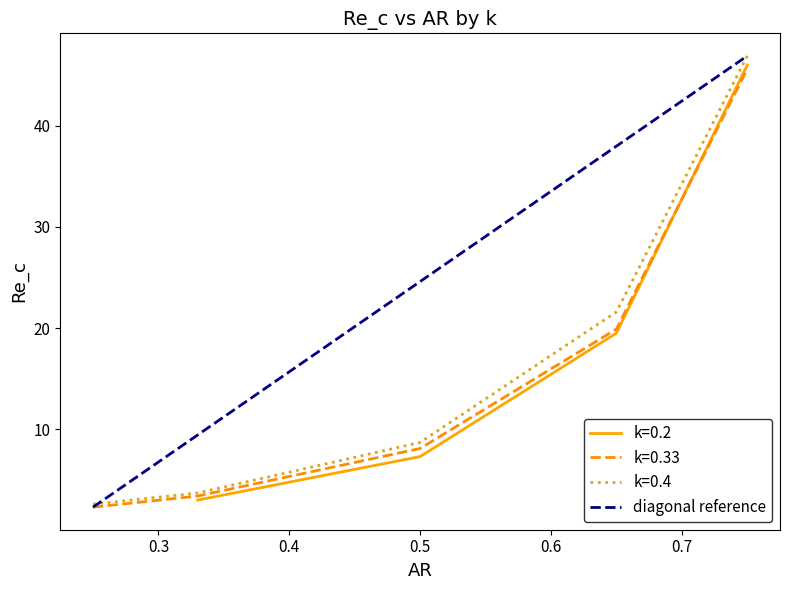

What is the lowest value of the k=0.33 series?

2.3